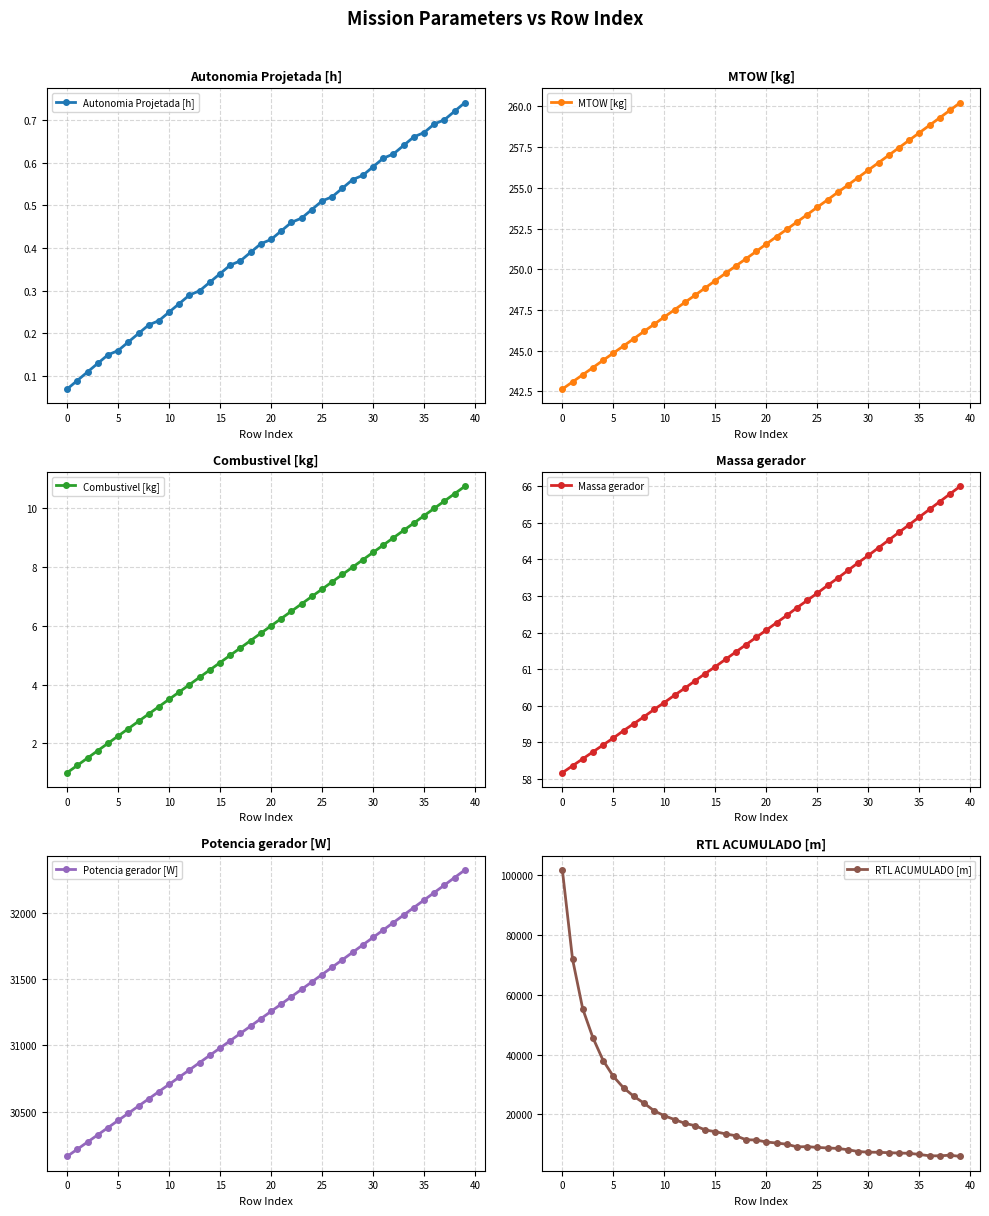

How many data points does each series have?

40